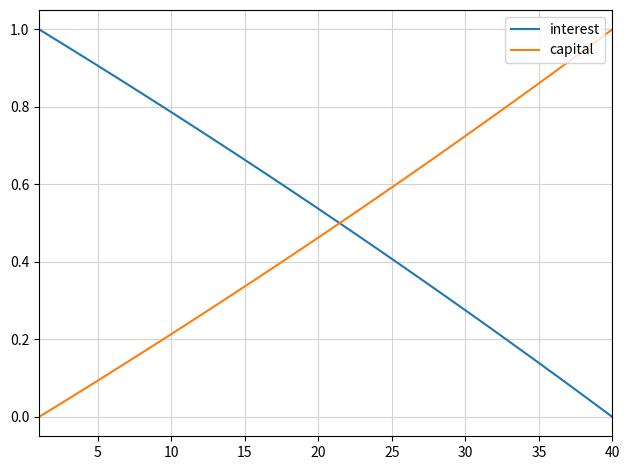

True or false: interest and capital intersect in this chart.

True